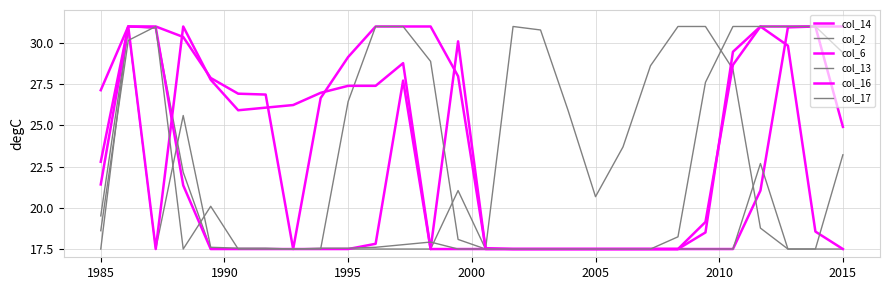

How many lines are shown in the chart?

6